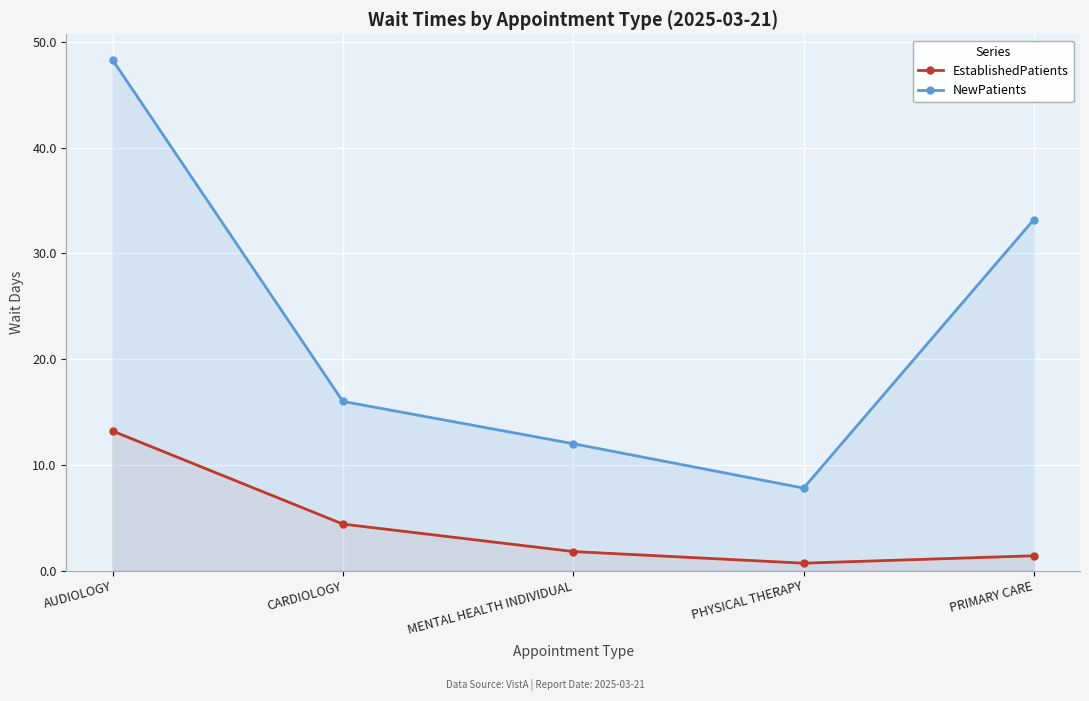

Reading left to right, what are all the values shown in this chart?

EstablishedPatients: 13.2	4.4	1.8	0.7	1.4
NewPatients: 48.3	16.0	12.0	7.8	33.2